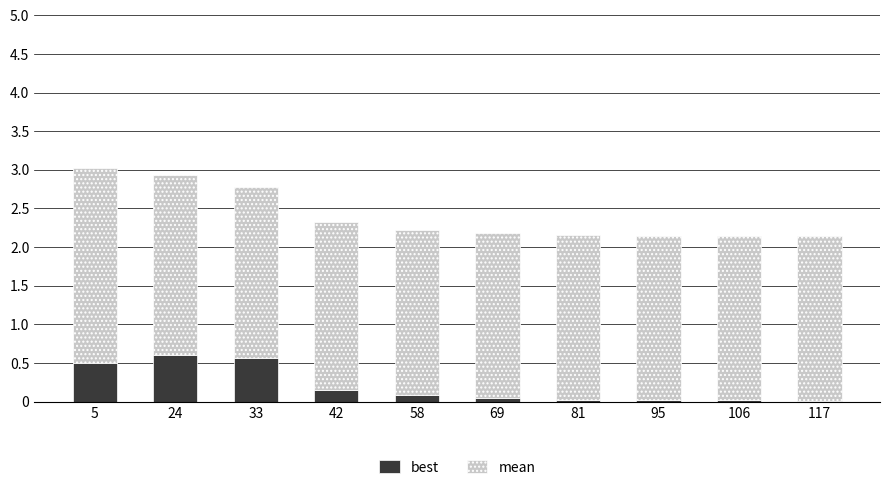

Is it true that best equals 0.0 at 69?

True